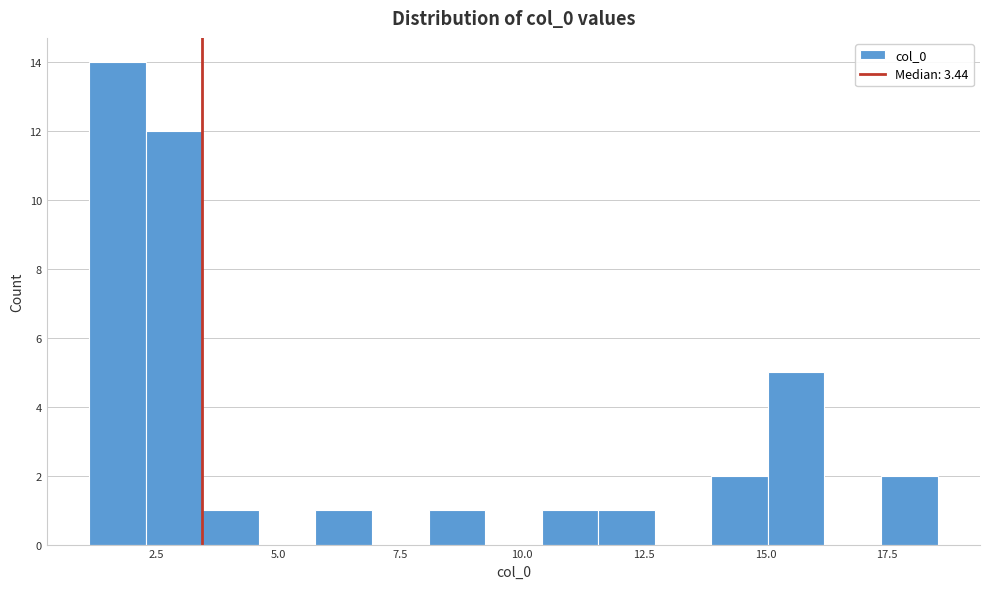

Read against the x-axis, roughly where is the centre of the tallest bar?

1.5